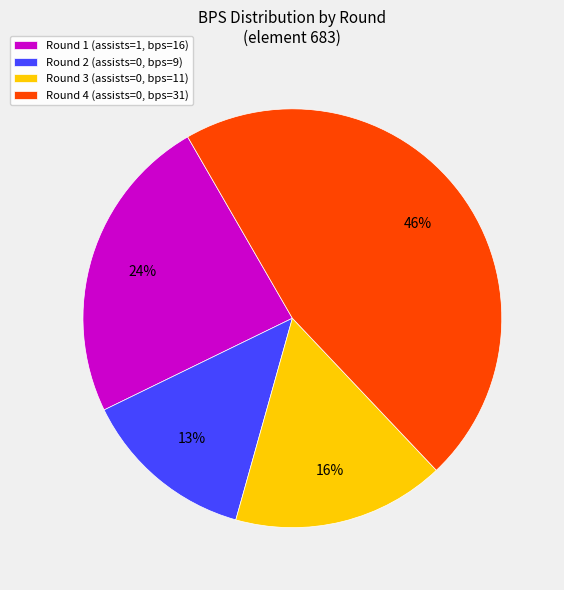

Which has a higher value, Round 3 (assists=0, bps=11) or Round 4 (assists=0, bps=31)?

Round 4 (assists=0, bps=31)